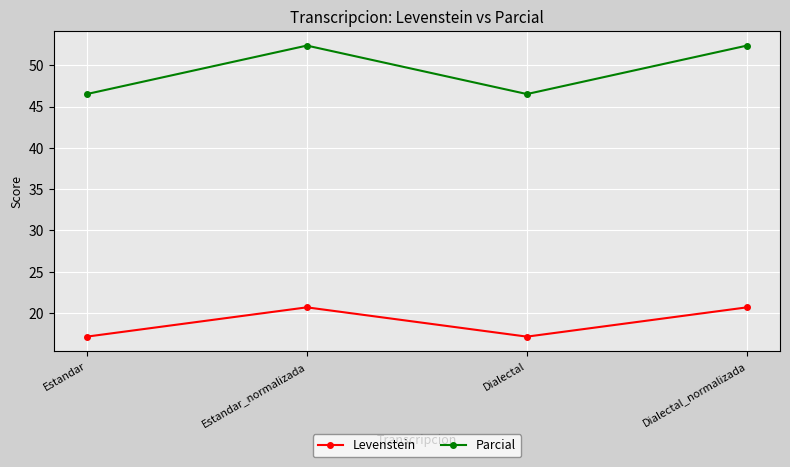

Read the Parcial value at Dialectal.

46.5